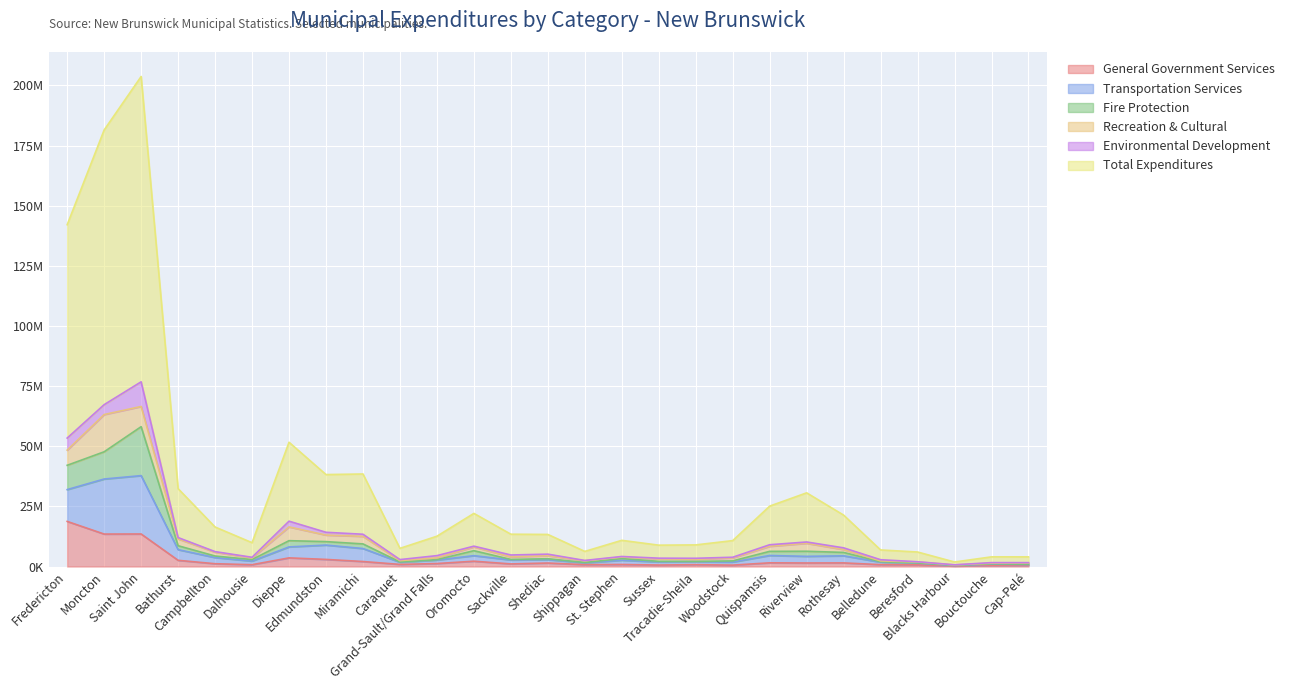

Rank the categories by General Government Services value from highest to lowest.

Fredericton, Saint John, Moncton, Dieppe, Edmundston, Bathurst, Oromocto, Miramichi, Quispamsis, Rothesay, Riverview, Shediac, Grand-Sault/Grand Falls, Campbellton, Sackville, Caraquet, St. Stephen, Belledune, Shippagan, Tracadie-Sheila, Dalhousie, Beresford, Sussex, Woodstock, Cap-Pelé, Bouctouche, Blacks Harbour